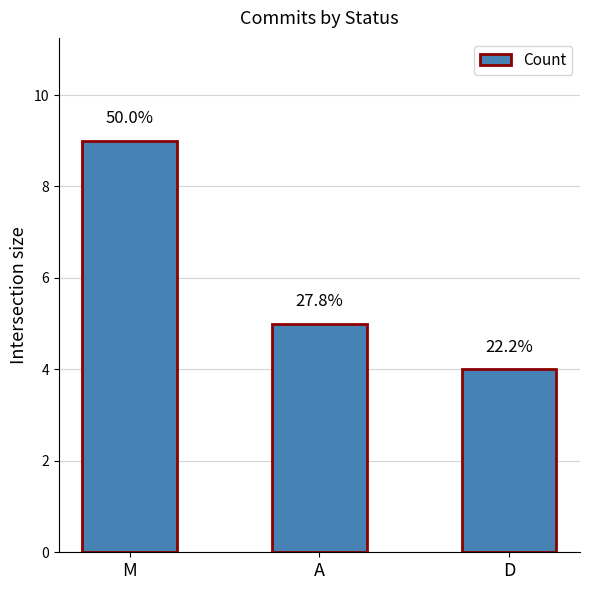

How many bars are there in total?

3